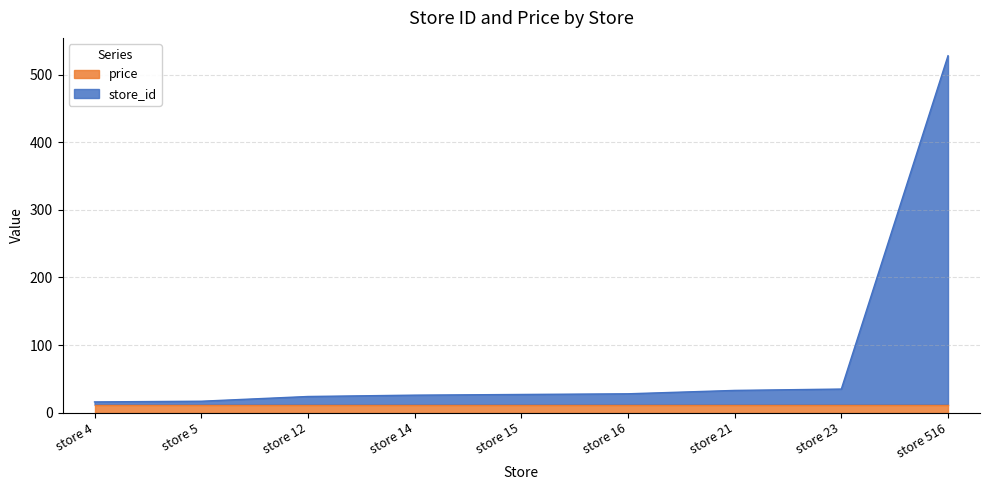

Approximately how many times larger is the value at store 14 compared to store 16?

0.9